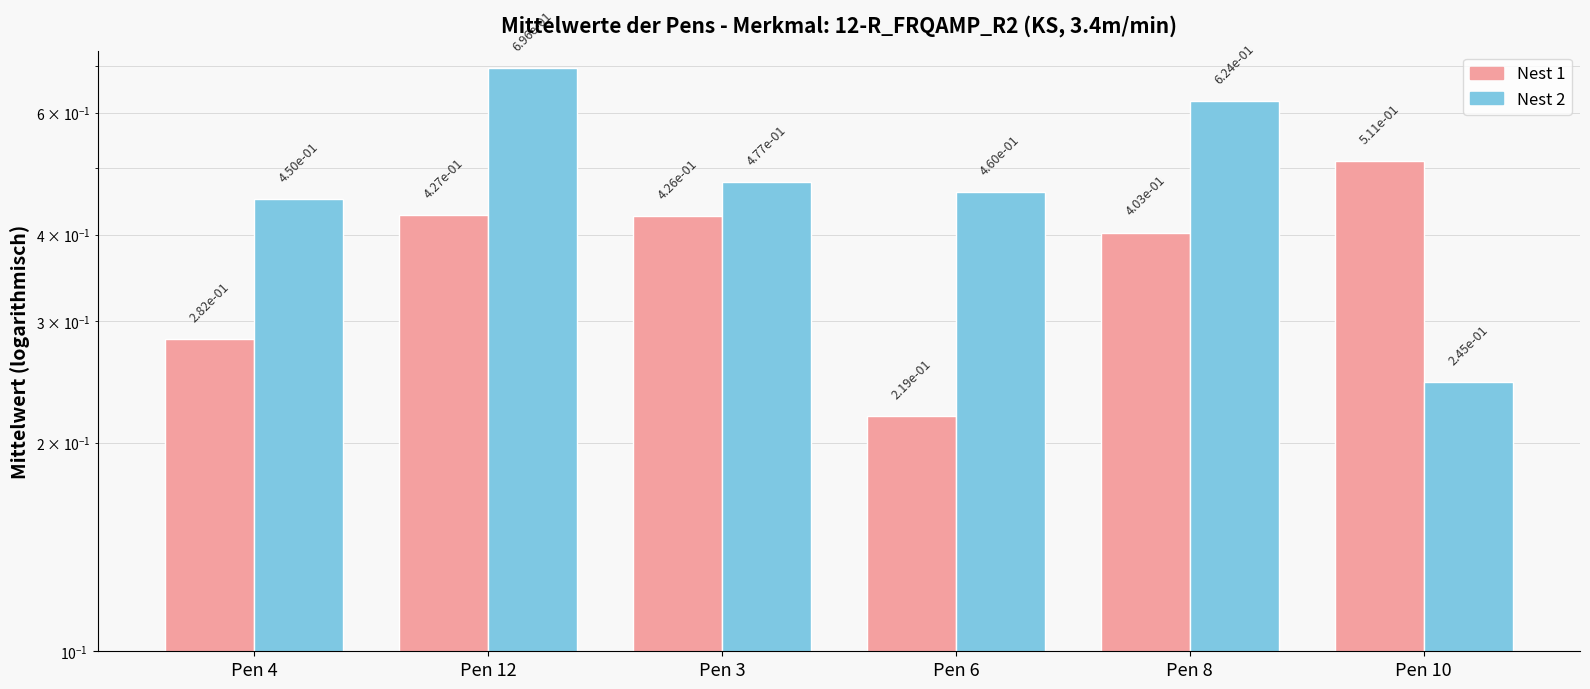

What is the maximum value for Nest 2?

0.7